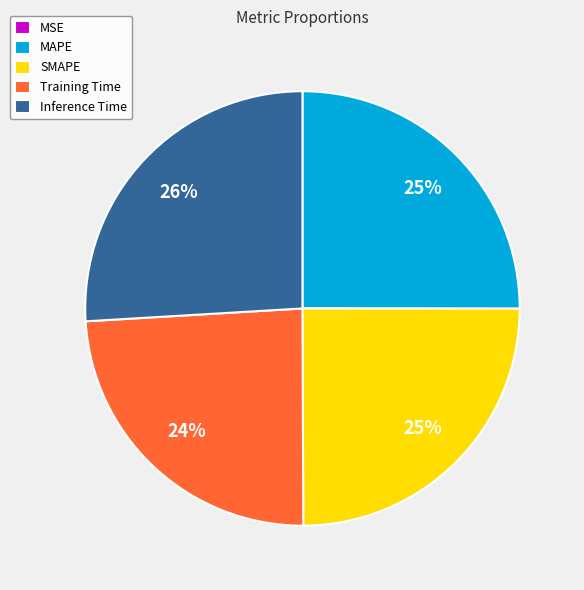

To the nearest percent, what is the difference between the Training Time and SMAPE slice percentages?

1%